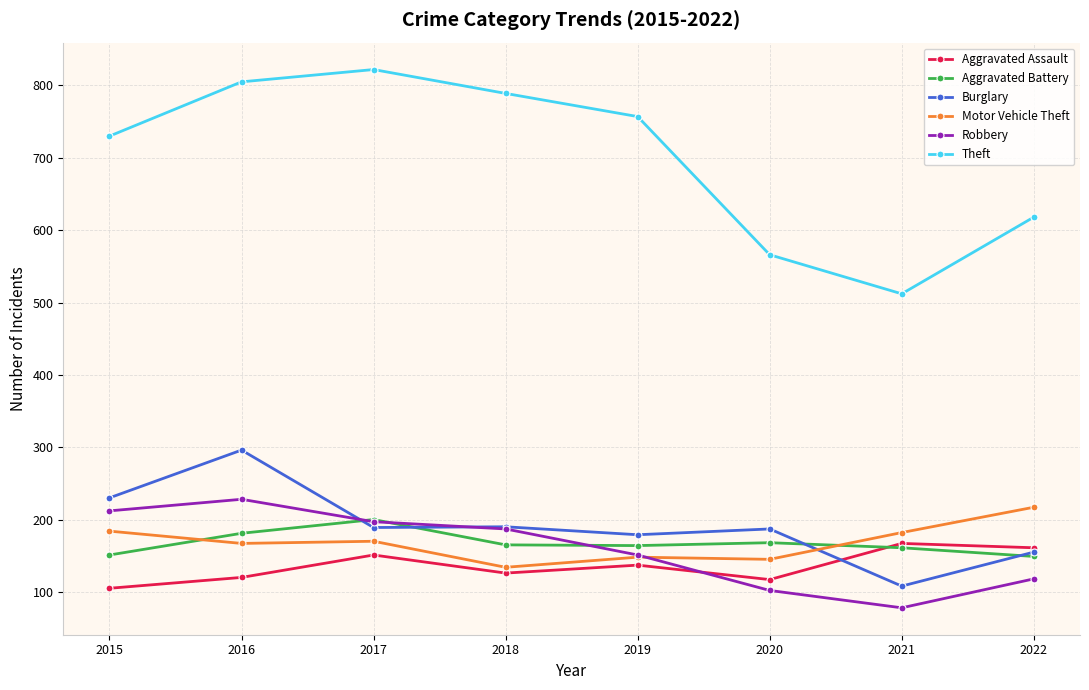

How many values in the Theft series are below 757?

4